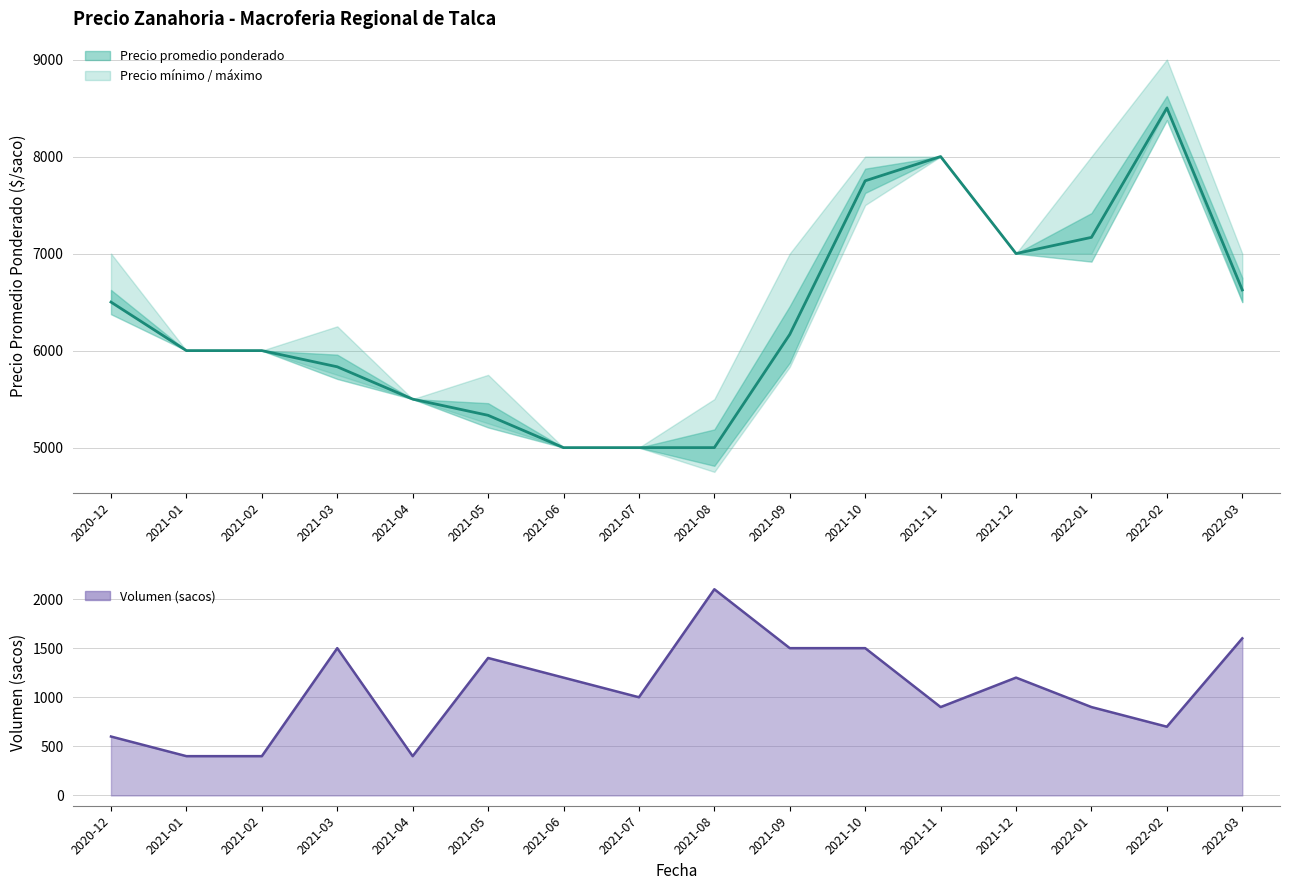

What position from the left is 2021-03?

4